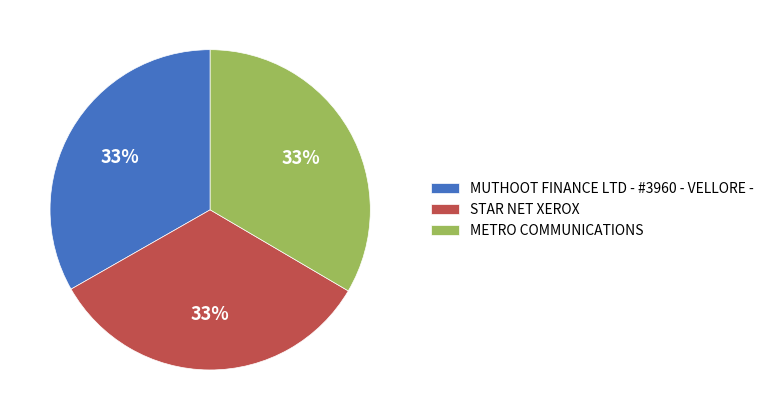

The METRO COMMUNICATIONS slice represents 33% of the pie. True or false?

True